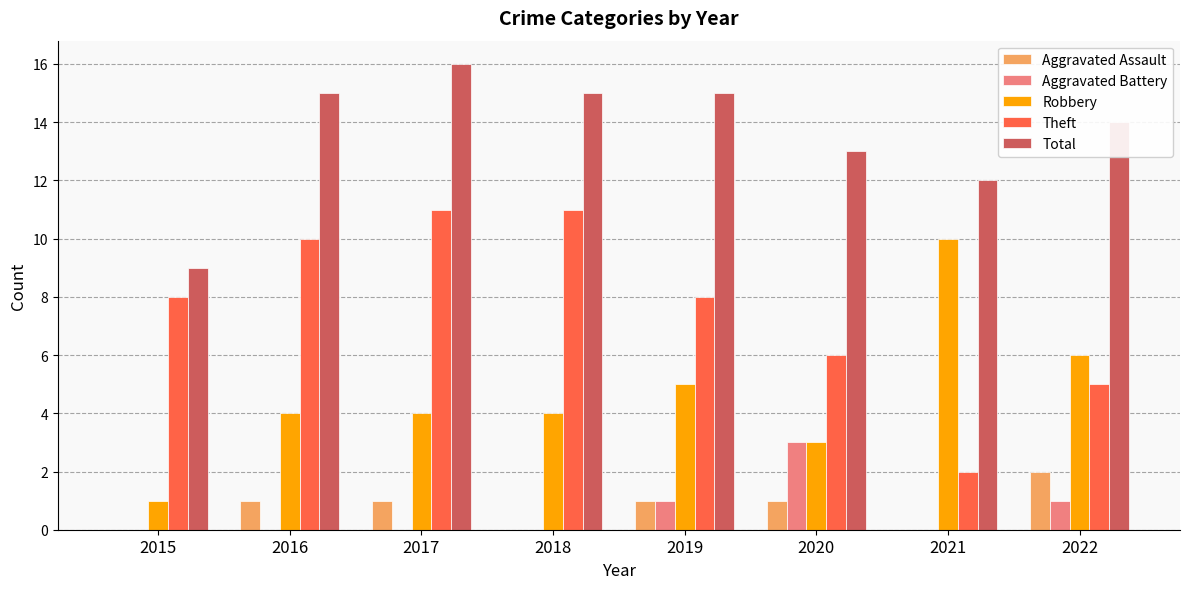

The Aggravated Battery series shows 0 at 2015. True or false?

True